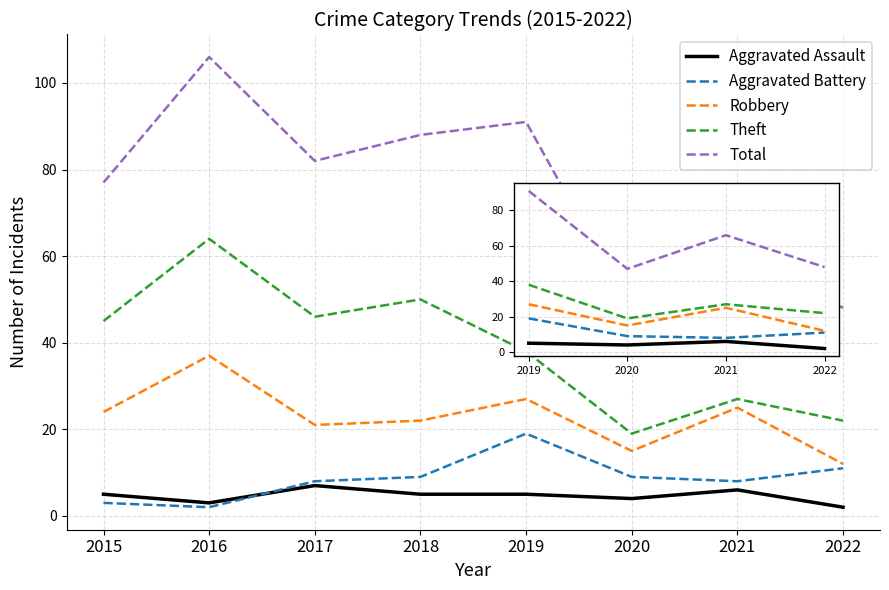

Which series has the widest spread of values?

Total